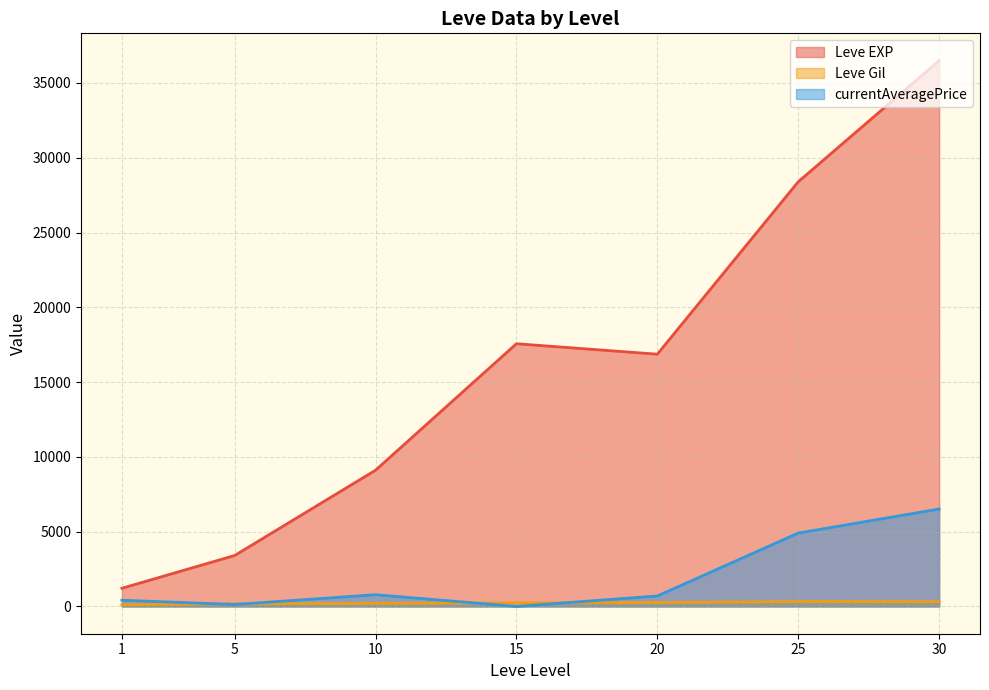

The currentAveragePrice series shows 0.0 at 15. True or false?

True